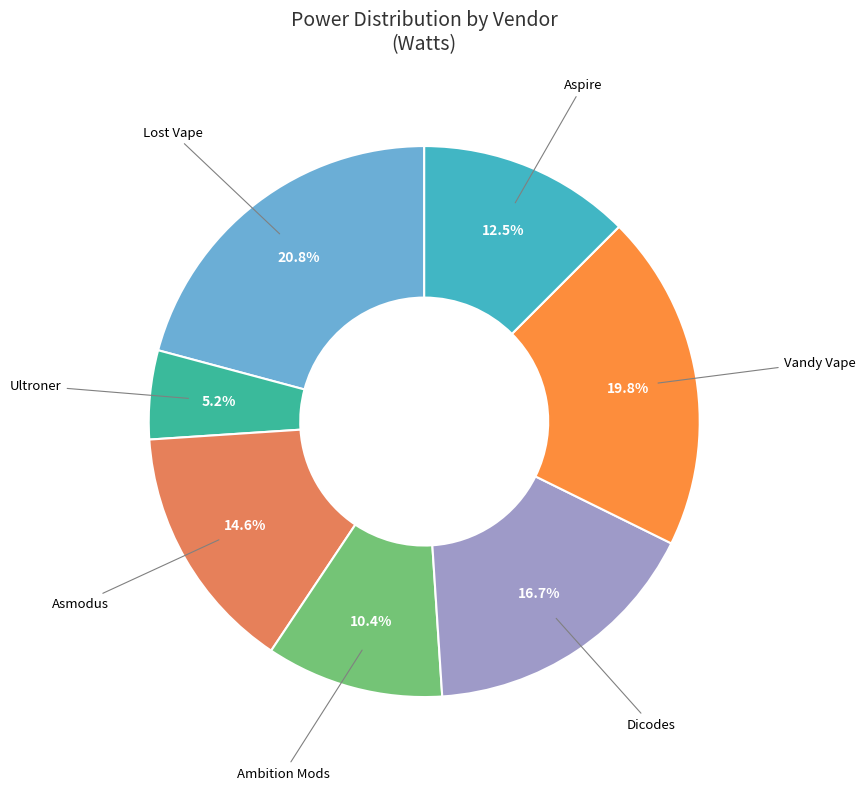

How many segments does this pie chart have?

7